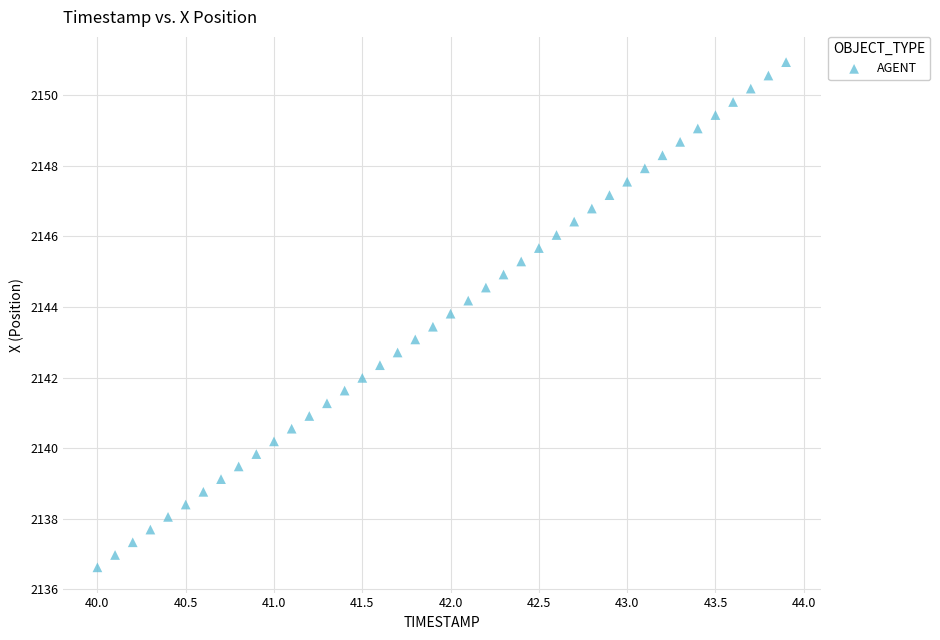

What is the range of Y values (max minus min)?

14.3